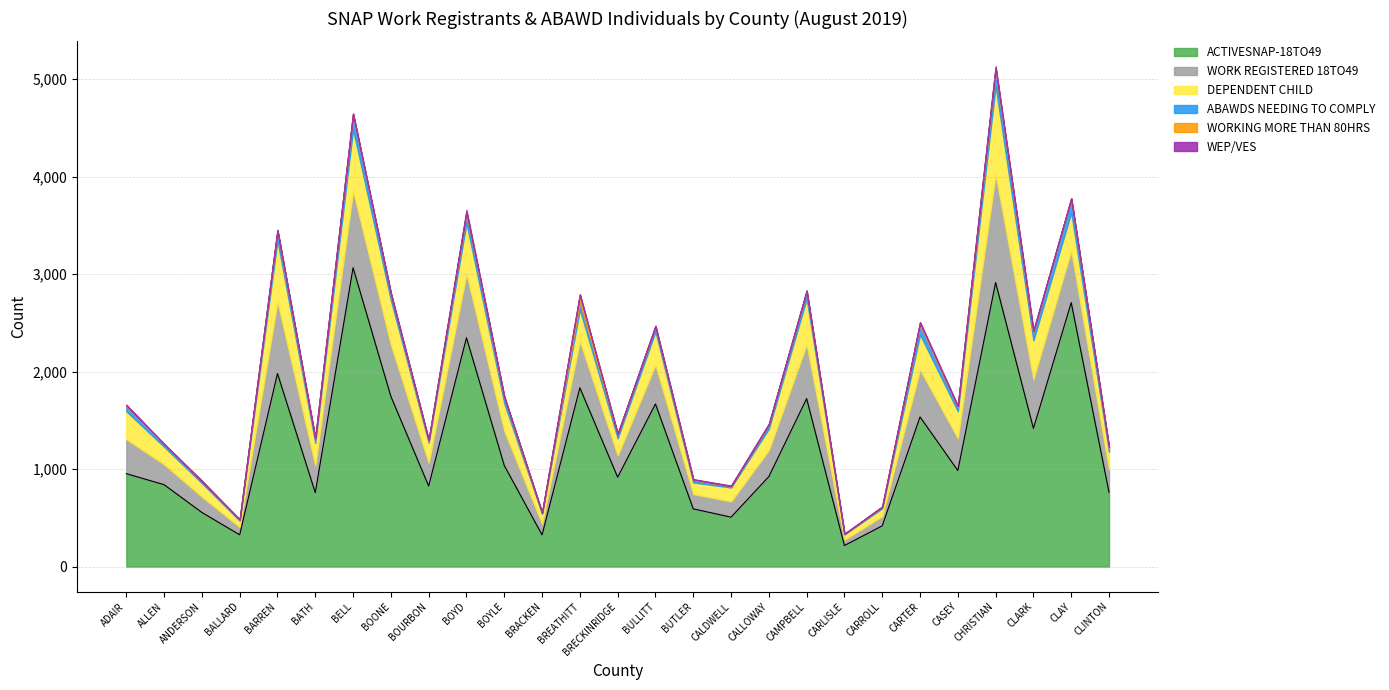

What is the label of the 25th point from the left?

CLARK